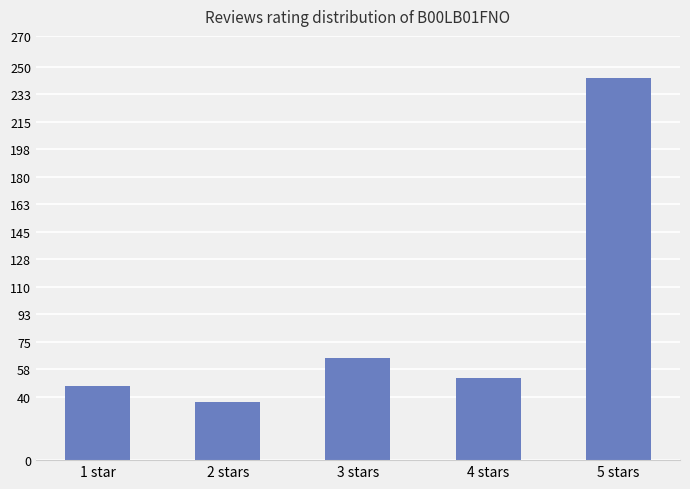

Read the value at 5 stars, to the nearest 10.

240